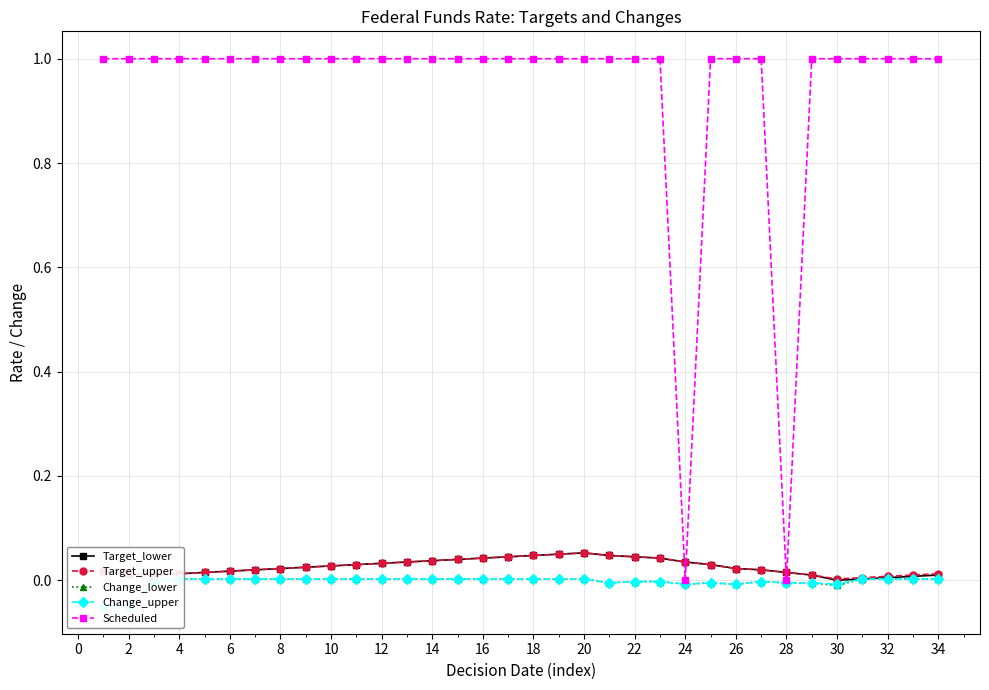

The value of Scheduled at 18 is 1.7. True or false?

False